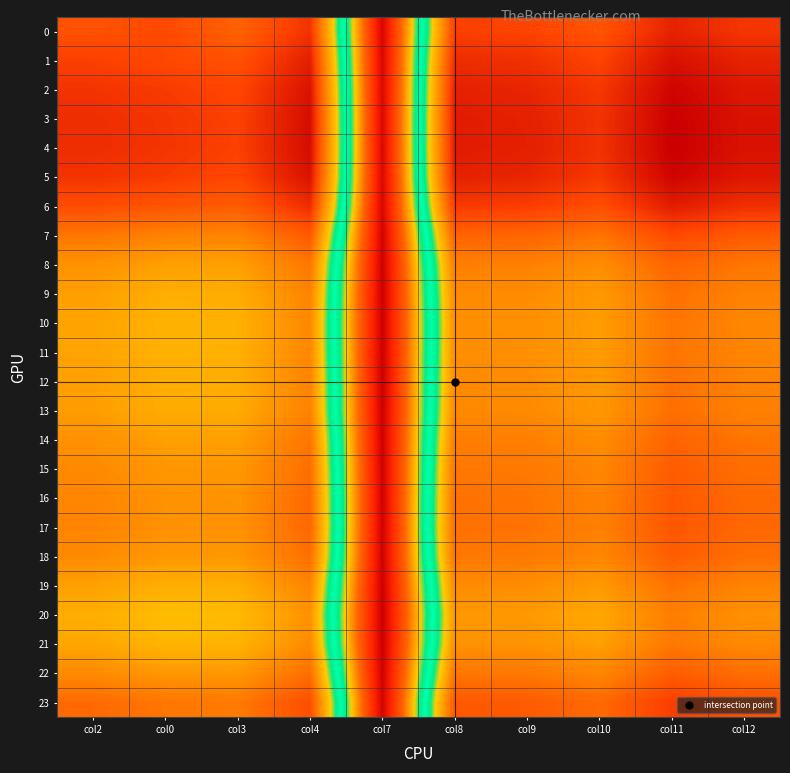

Rank the series at col10 from highest to lowest value.

4, 3, 5, 2, 1, 6, 0, 23, 7, 17, 16, 15, 22, 18, 14, 8, 13, 9, 12, 19, 11, 10, 21, 20